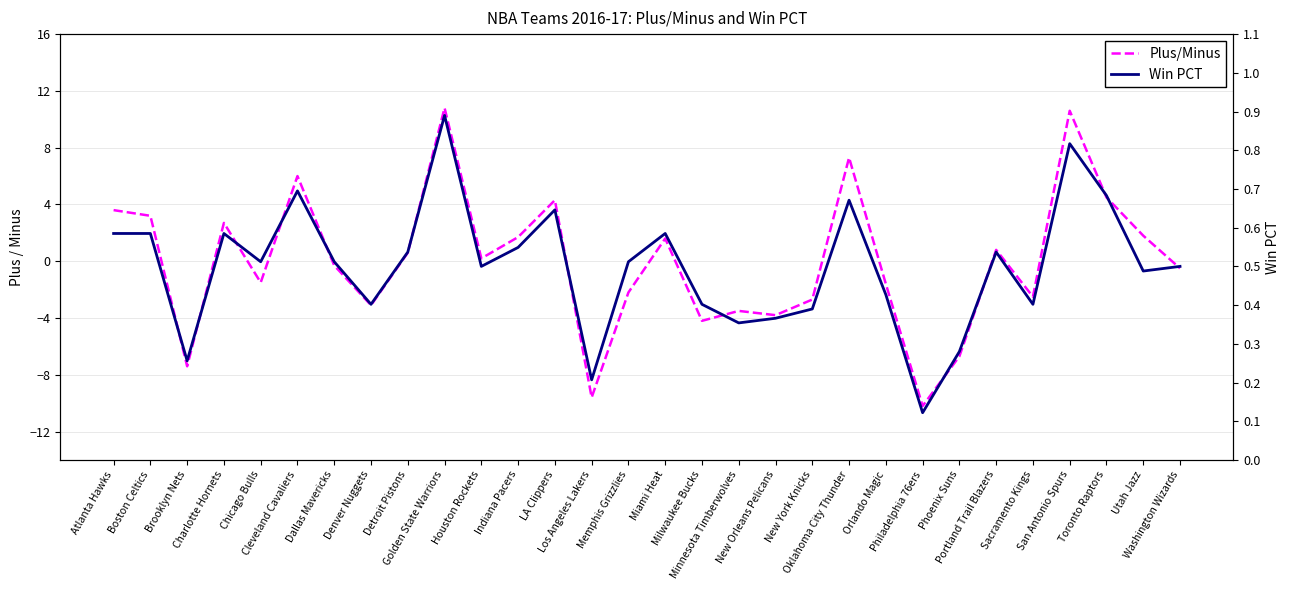

Rank the categories by Win PCT value from highest to lowest.

Golden State Warriors, San Antonio Spurs, Cleveland Cavaliers, Toronto Raptors, Oklahoma City Thunder, LA Clippers, Atlanta Hawks, Boston Celtics, Charlotte Hornets, Miami Heat, Indiana Pacers, Detroit Pistons, Portland Trail Blazers, Chicago Bulls, Dallas Mavericks, Memphis Grizzlies, Houston Rockets, Washington Wizards, Utah Jazz, Orlando Magic, Denver Nuggets, Milwaukee Bucks, Sacramento Kings, New York Knicks, New Orleans Pelicans, Minnesota Timberwolves, Phoenix Suns, Brooklyn Nets, Los Angeles Lakers, Philadelphia 76ers